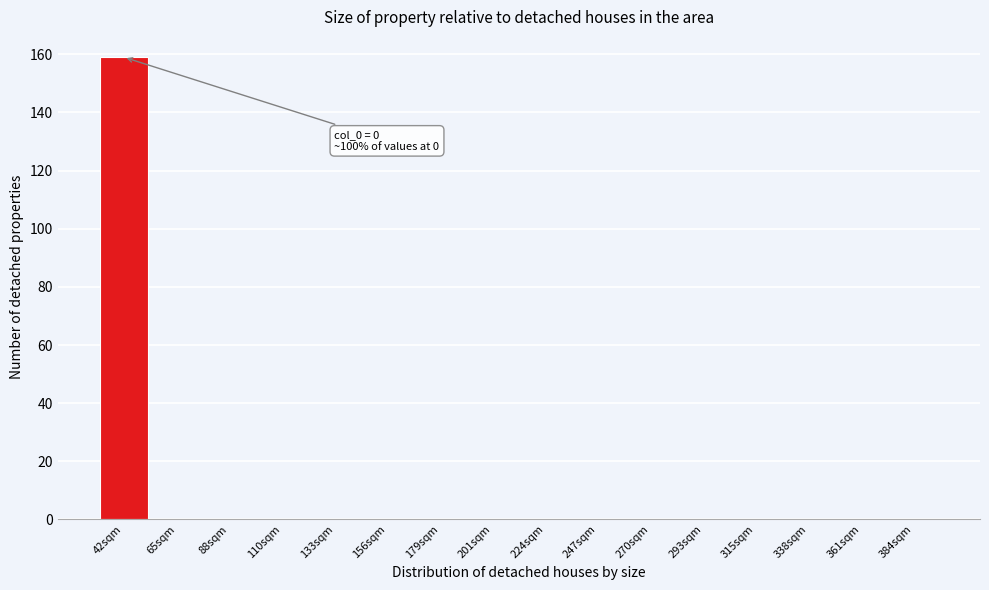

Reading left to right, list all the values displayed in this chart.

42sqm=159	65sqm=0	88sqm=0	110sqm=0	133sqm=0	156sqm=0	179sqm=0	201sqm=0	224sqm=0	247sqm=0	270sqm=0	293sqm=0	315sqm=0	338sqm=0	361sqm=0	384sqm=0